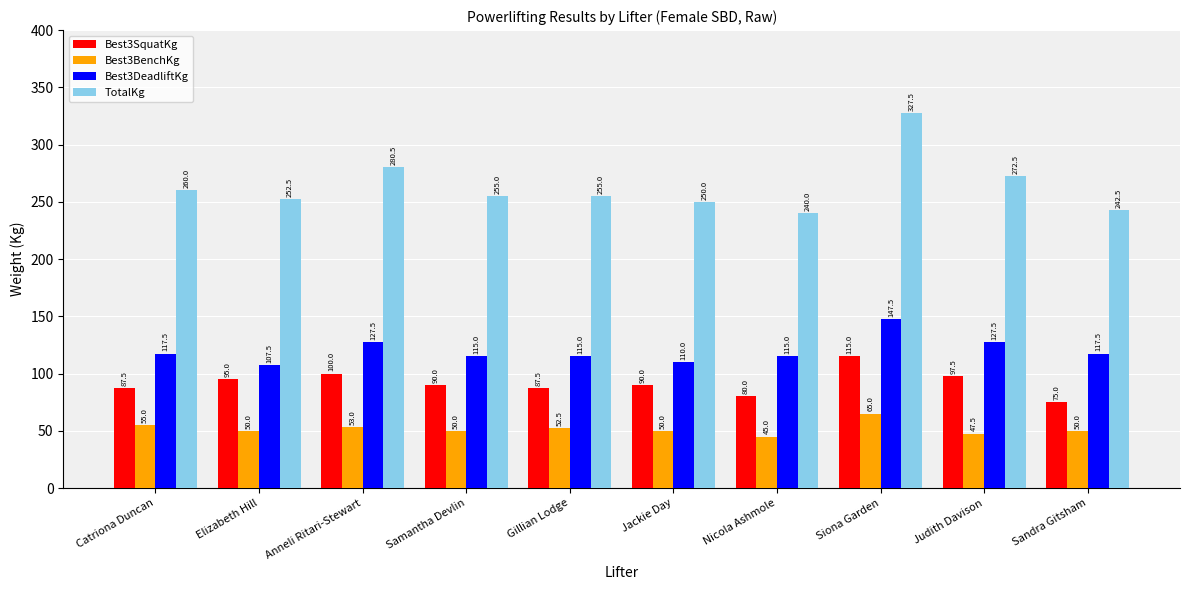

Count the number of data series in this chart.

4